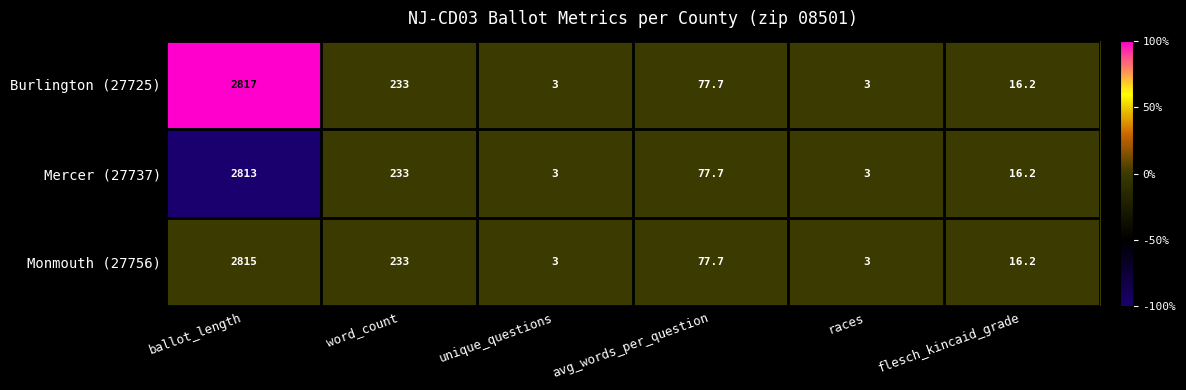

Where is Mercer (27737) nearest to the value 1408?

word_count